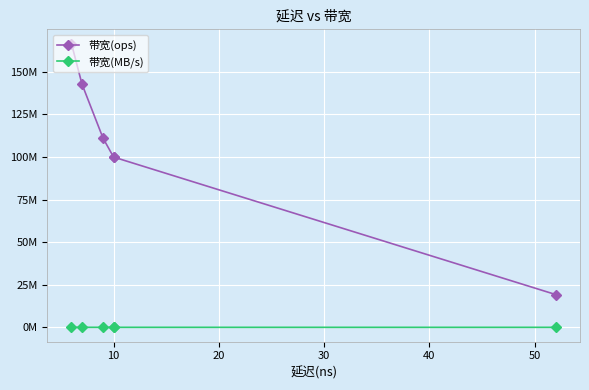

True or false: 带宽(ops) and 带宽(MB/s) cross at least once.

False